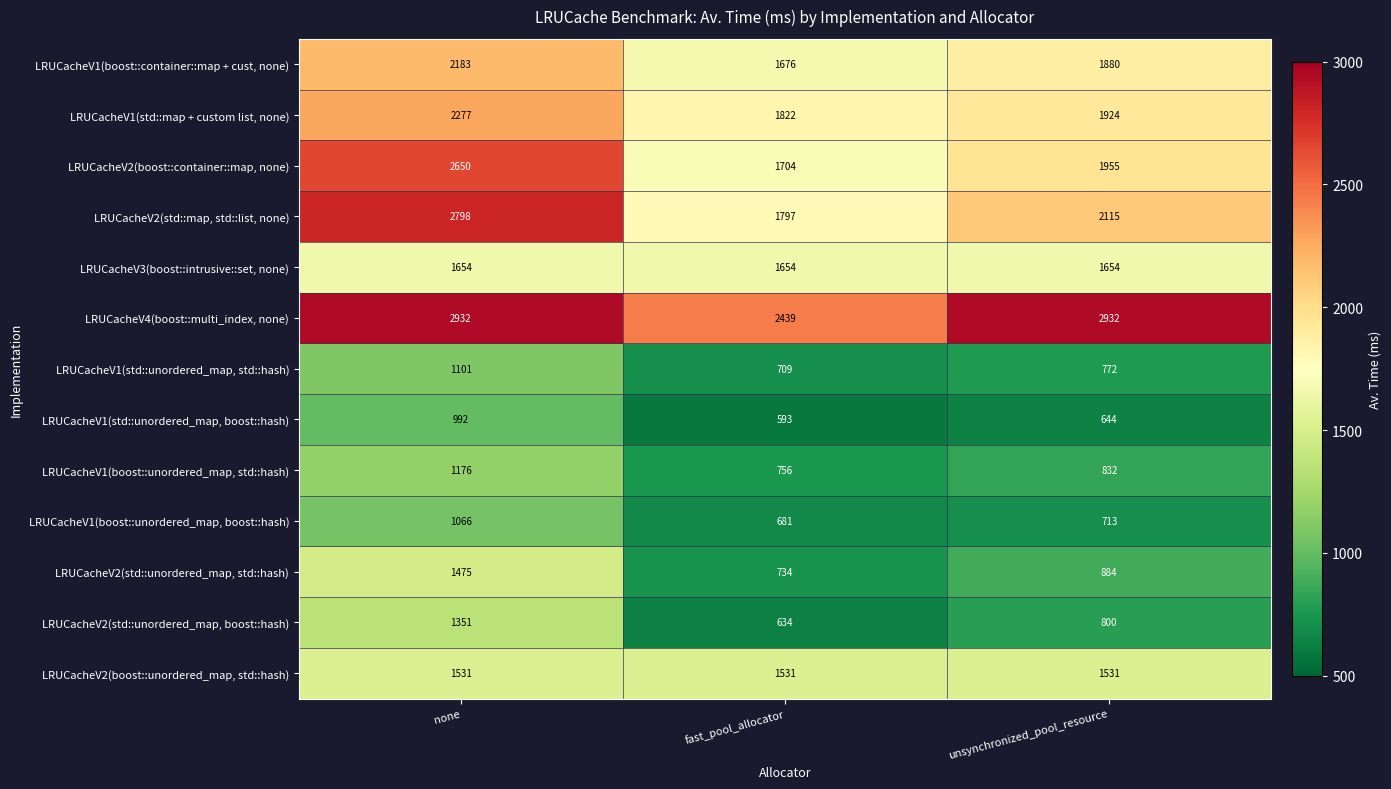

Is it true that LRUCacheV1(std::map + custom list, none) equals 2610 at unsynchronized_pool_resource?

False